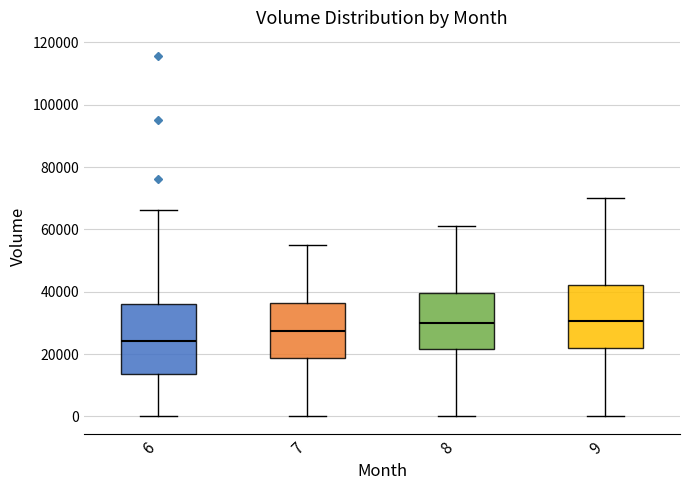

Where is the upper edge of the box at x = 9 on the y-axis? The values are not printed on the chart, so give them approximately, as read against the axis.

42000